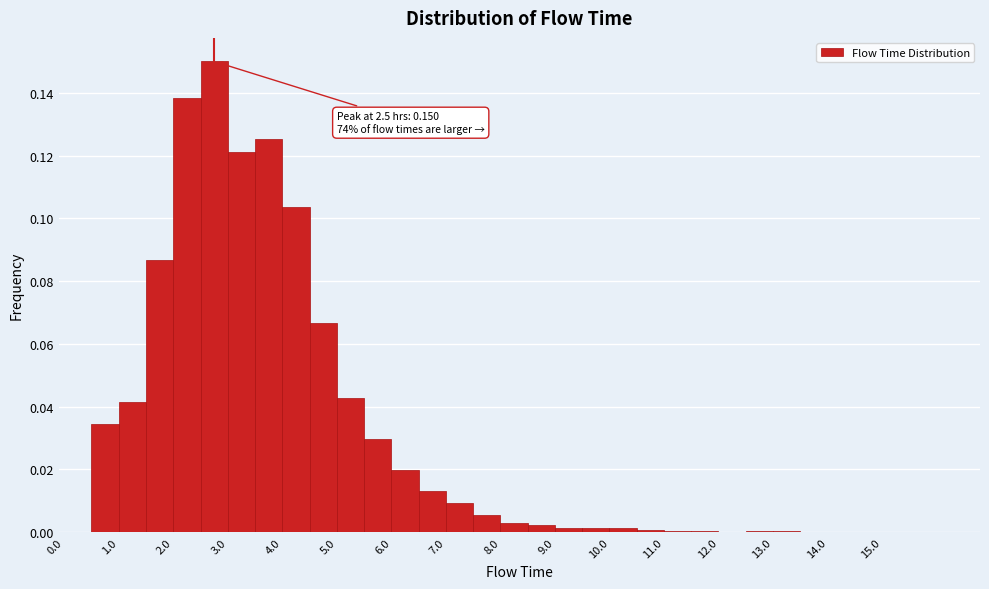

Which range on the x-axis has the tallest bar?

2.5 to 3.0